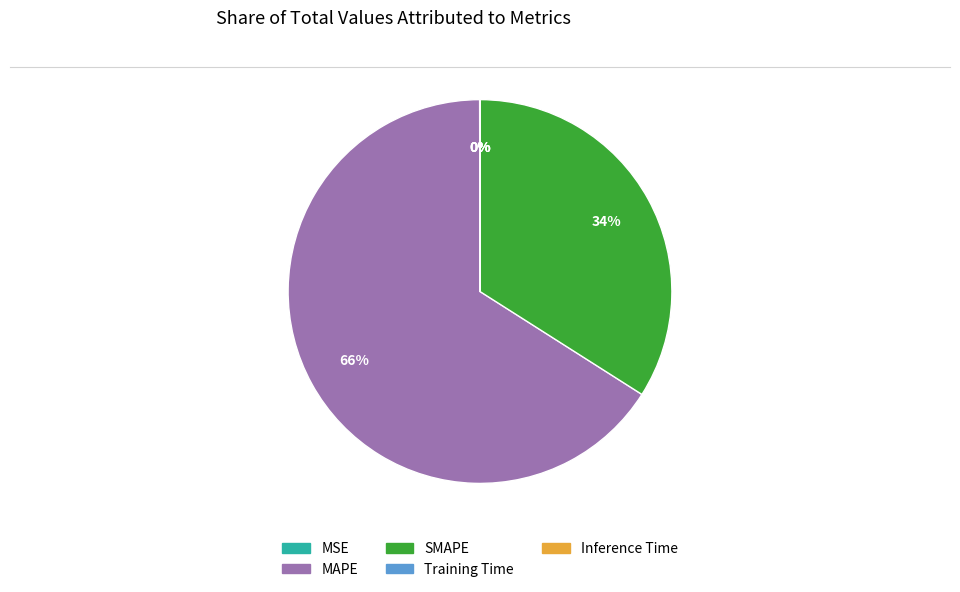

To the nearest percent, what percentage of the pie is MAPE?

66%